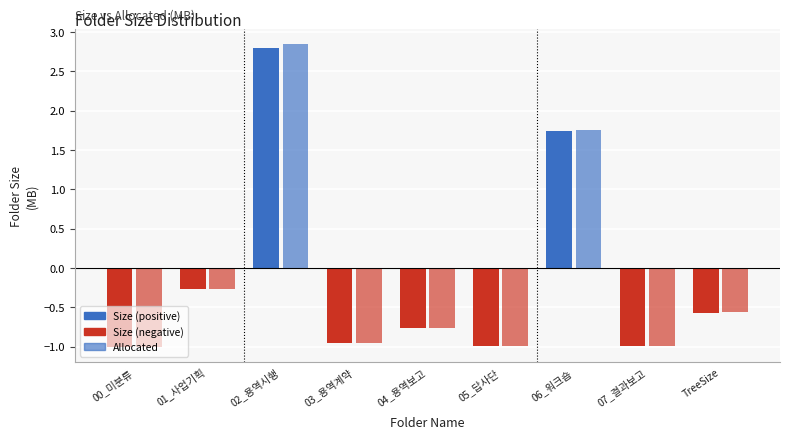

Count the number of categories in the chart.

9